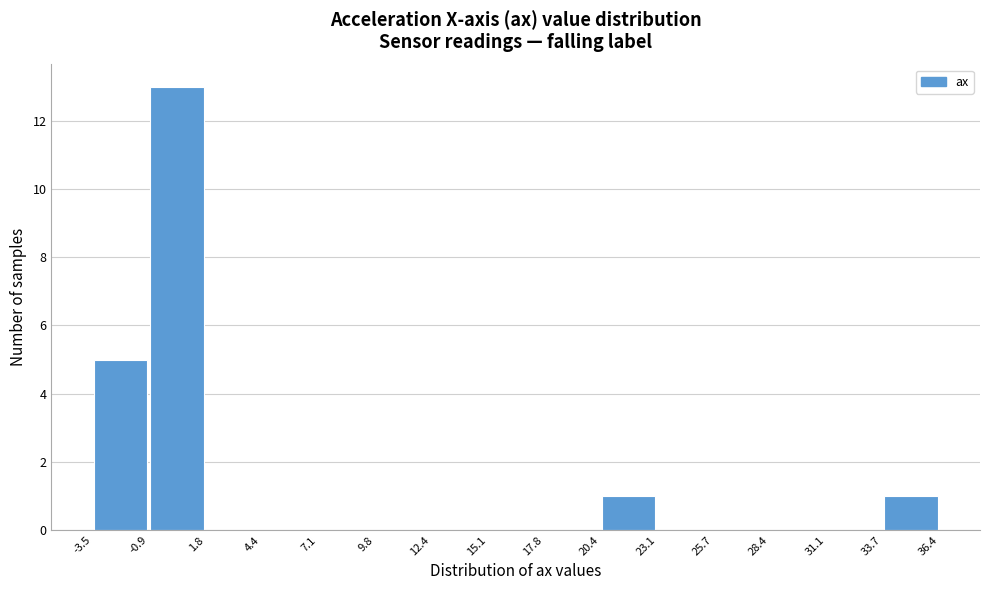

What is the height of the bar covering 20.4 to 23.1 on the x-axis? The values are not printed on the chart, so give them approximately, as read against the axis.

1